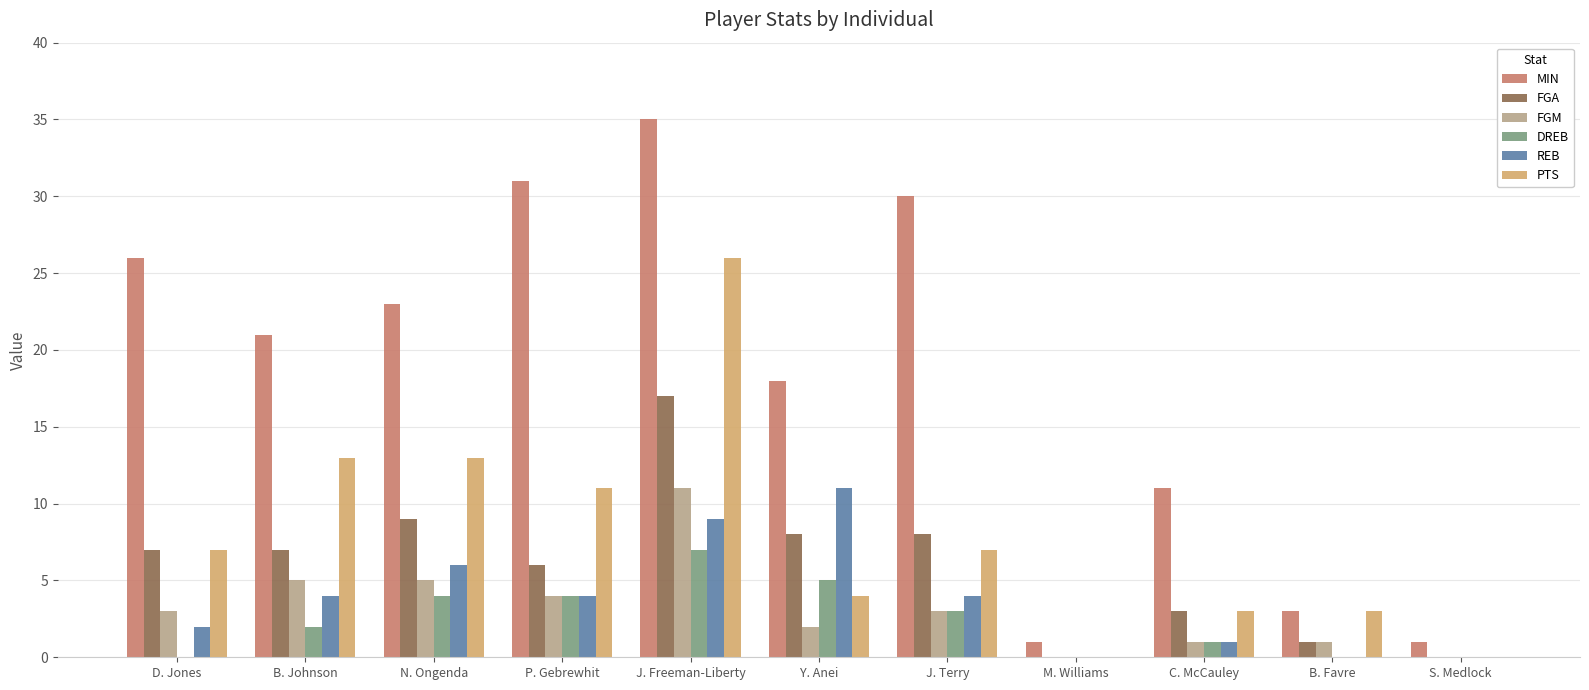

Which series has the largest range (max minus min)?

MIN